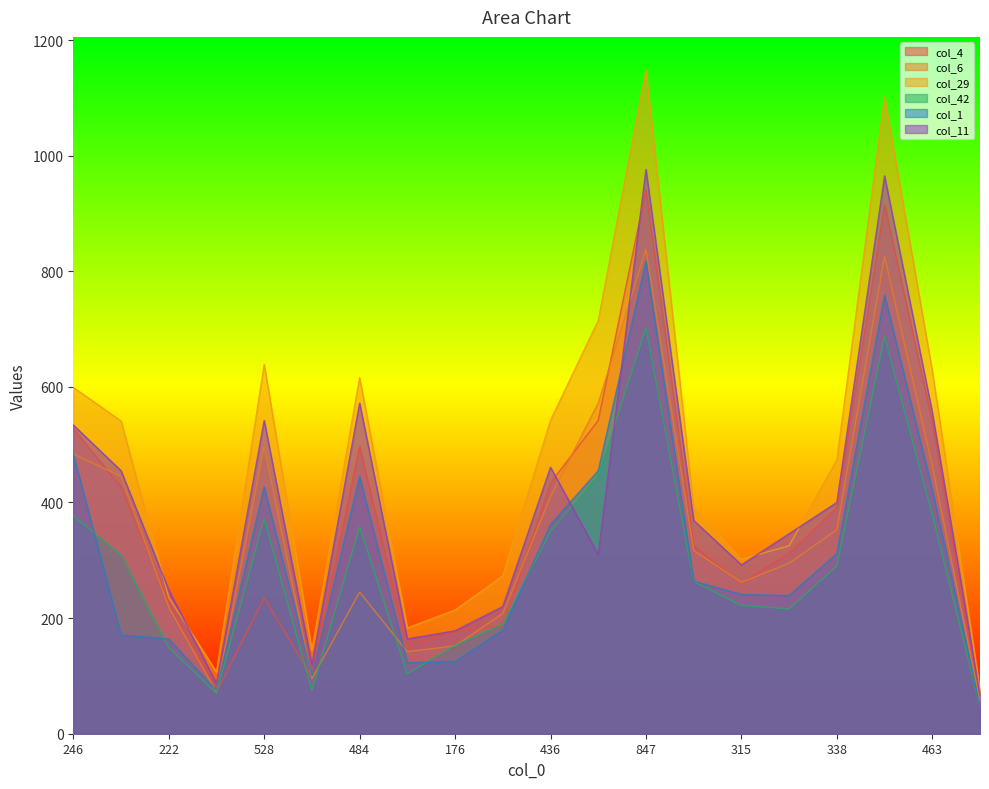

What is the difference between the col_29 values at 353 and 246?

274